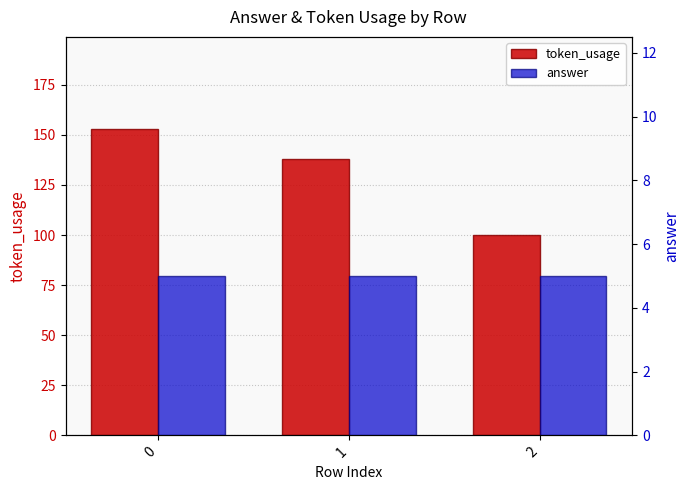

List the labels in order of answer value, largest first.

0, 1, 2